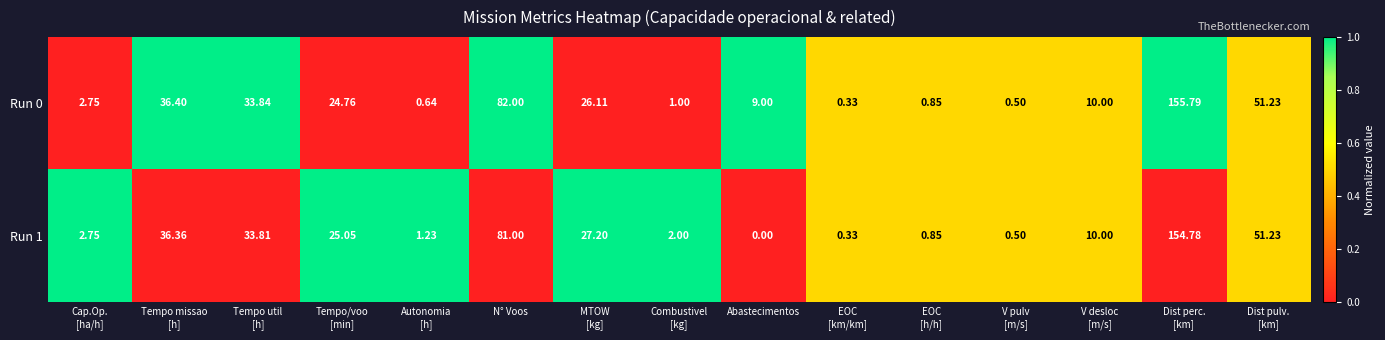

Which category has the lowest value across all series?

Abastecimentos